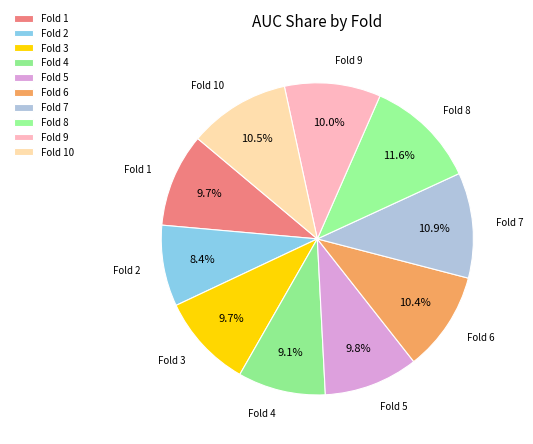

How many segments does this pie chart have?

10